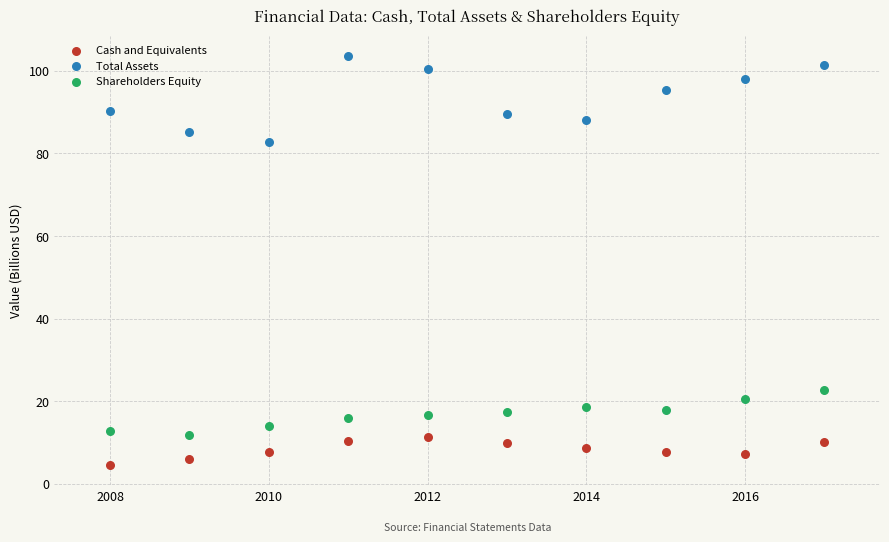

Which series reaches the minimum Y coordinate?

Cash and Equivalents